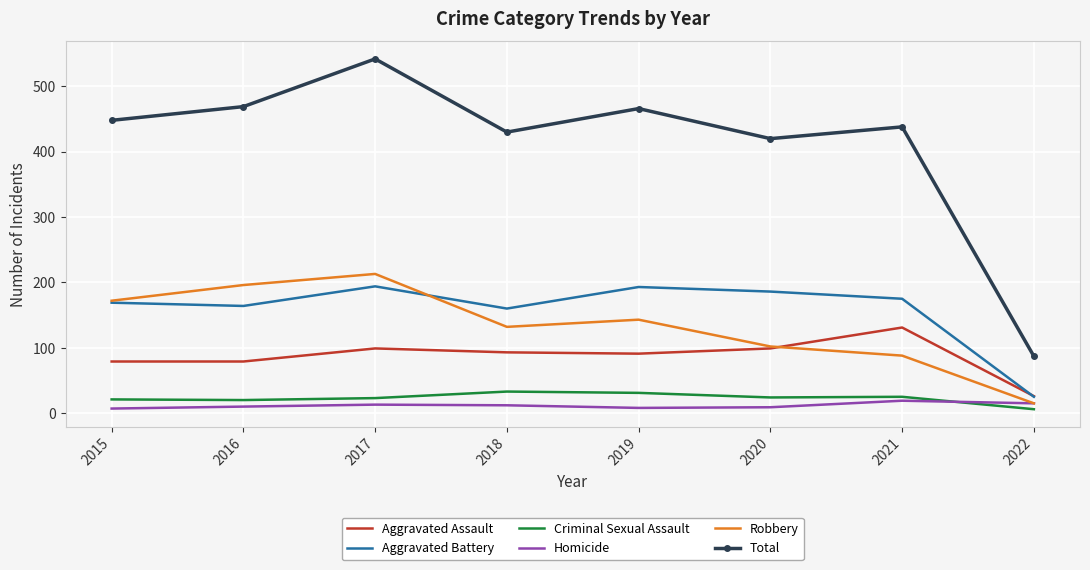

At which category does the chart reach its peak across all series?

2017